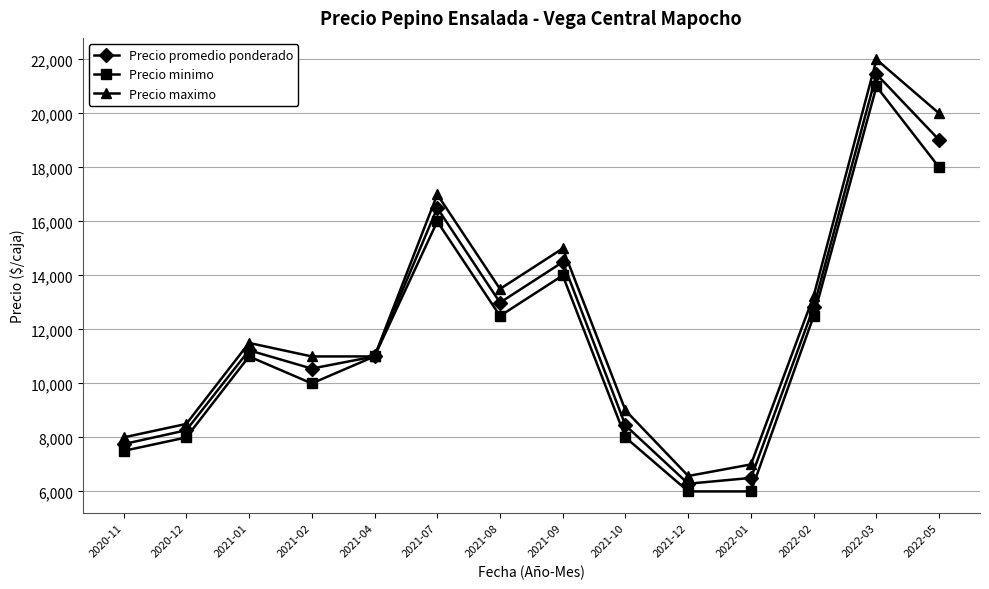

Which series changed the most between 2020-12 and 2021-09?

Precio maximo